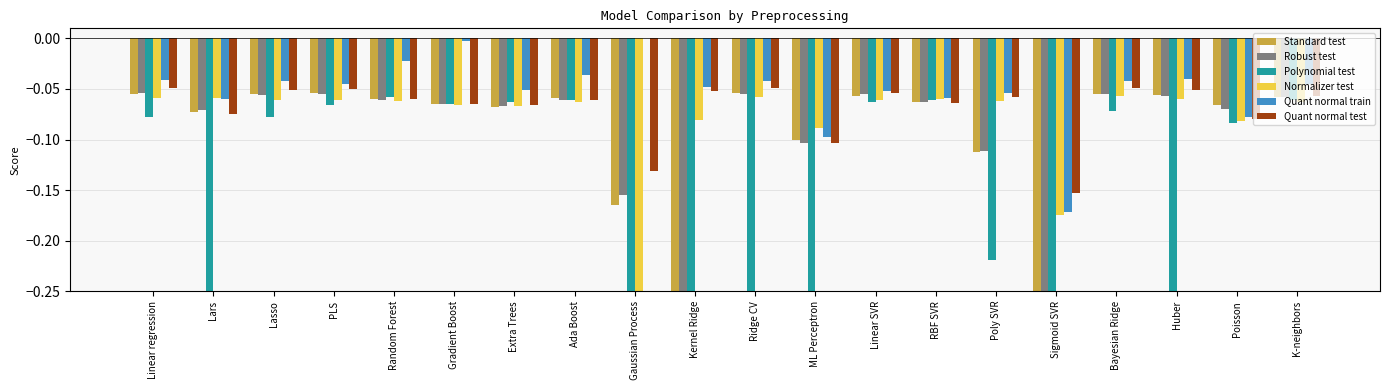

Is it true that Polynomial test equals -0.1 at Ada Boost?

True